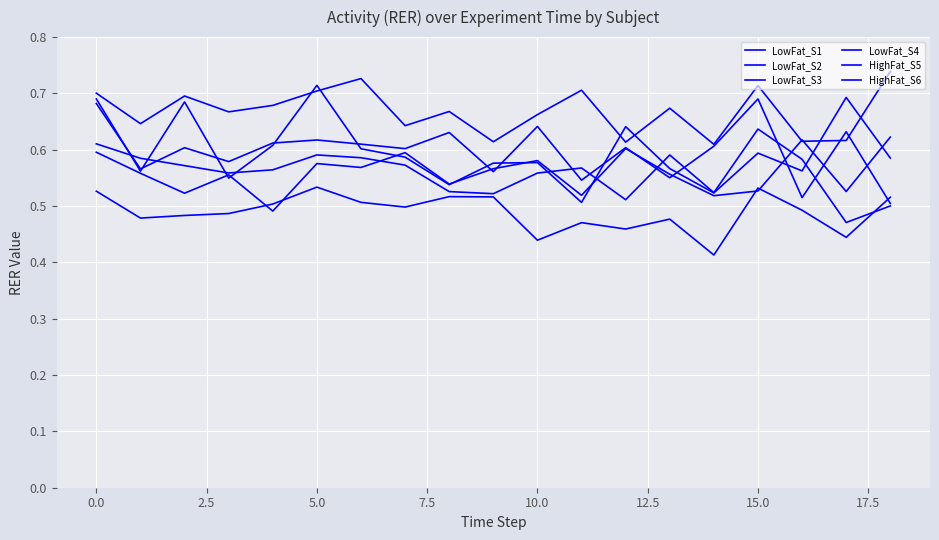

Count the number of data series in this chart.

6